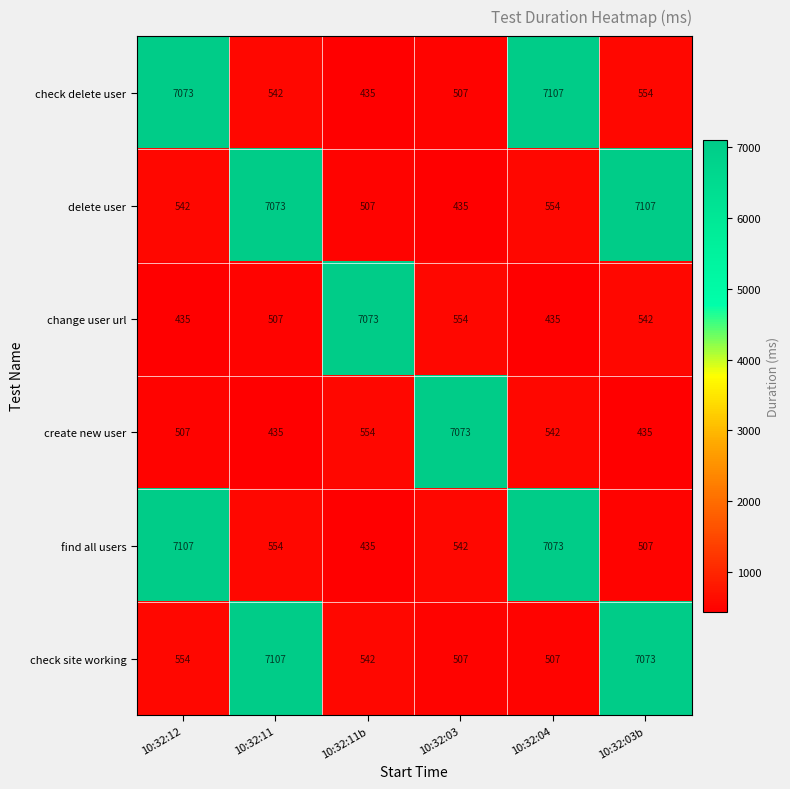

Which series changed the most between 10:32:12 and 10:32:03b?

find all users